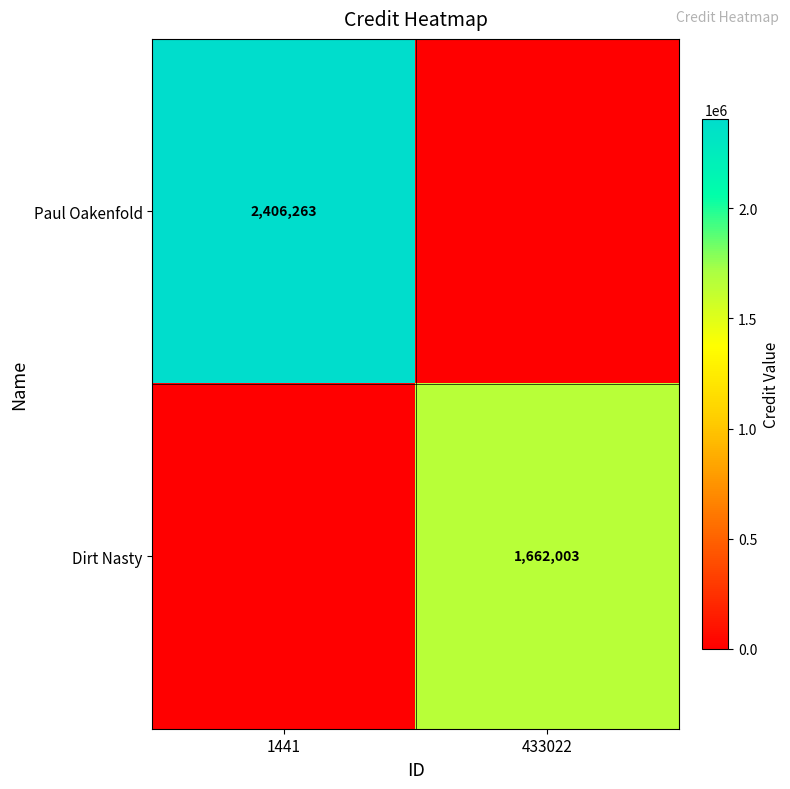

Is it true that Paul Oakenfold equals 4264980 at 1441?

False